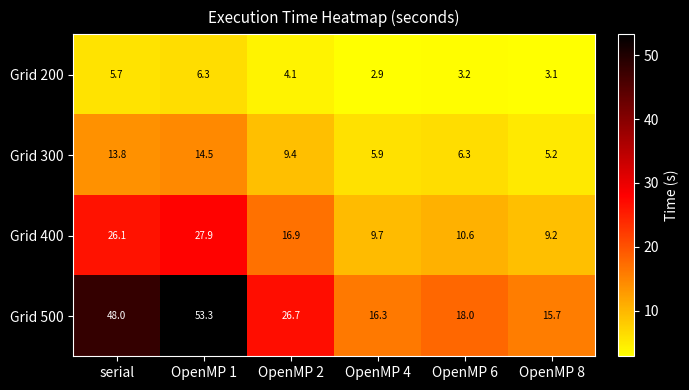

How many values in the Grid 400 series are below 16?

3